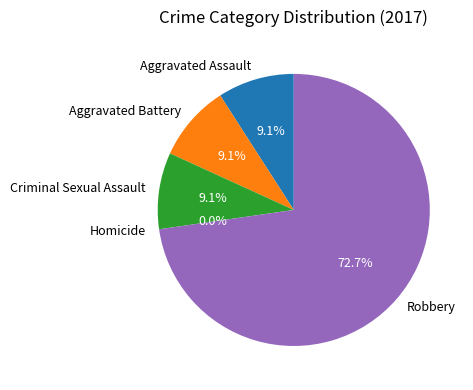

What is the smallest slice in the pie chart?

Homicide